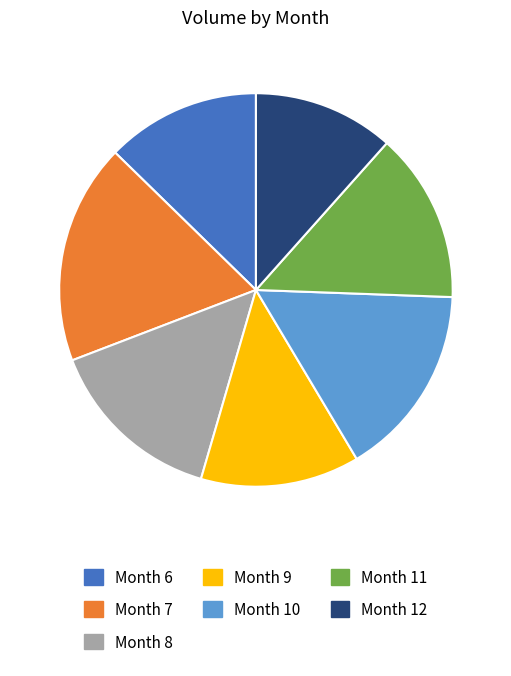

Is there a majority slice in this chart?

No